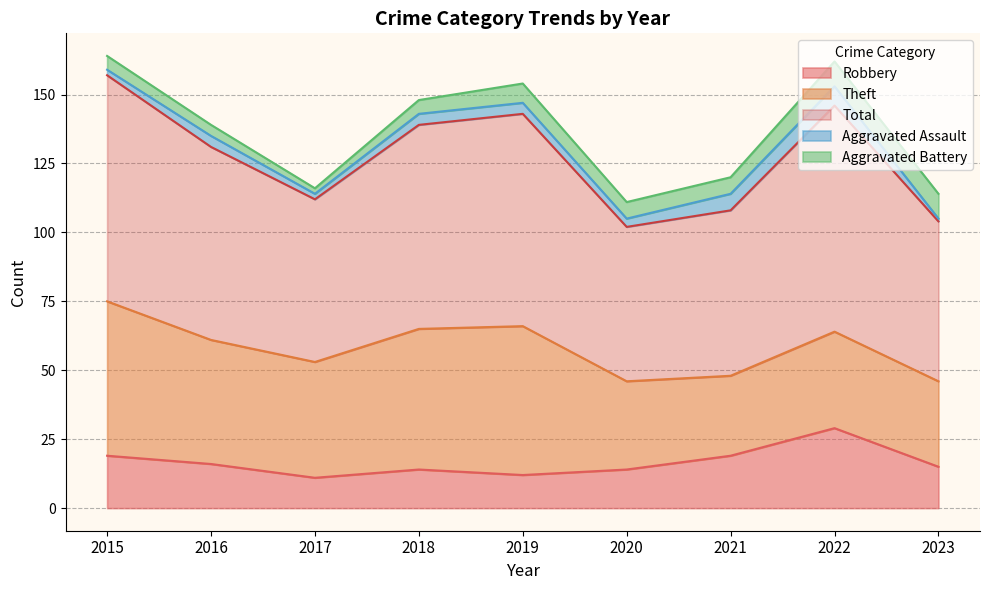

True or false: Theft has a value of 56 at 2015.

True